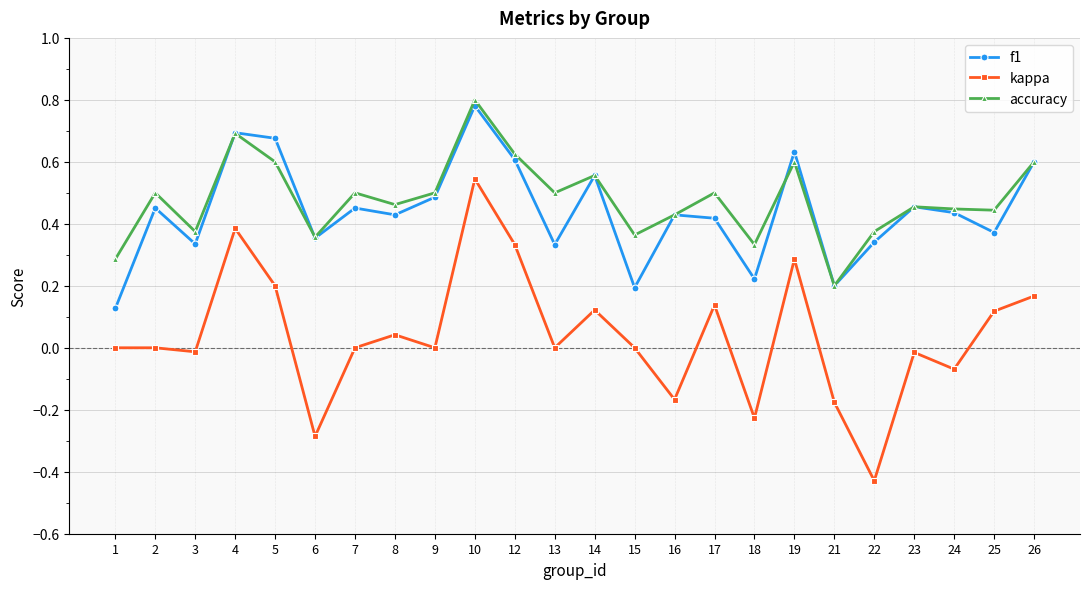

The f1 series shows 0.1 at 16. True or false?

False